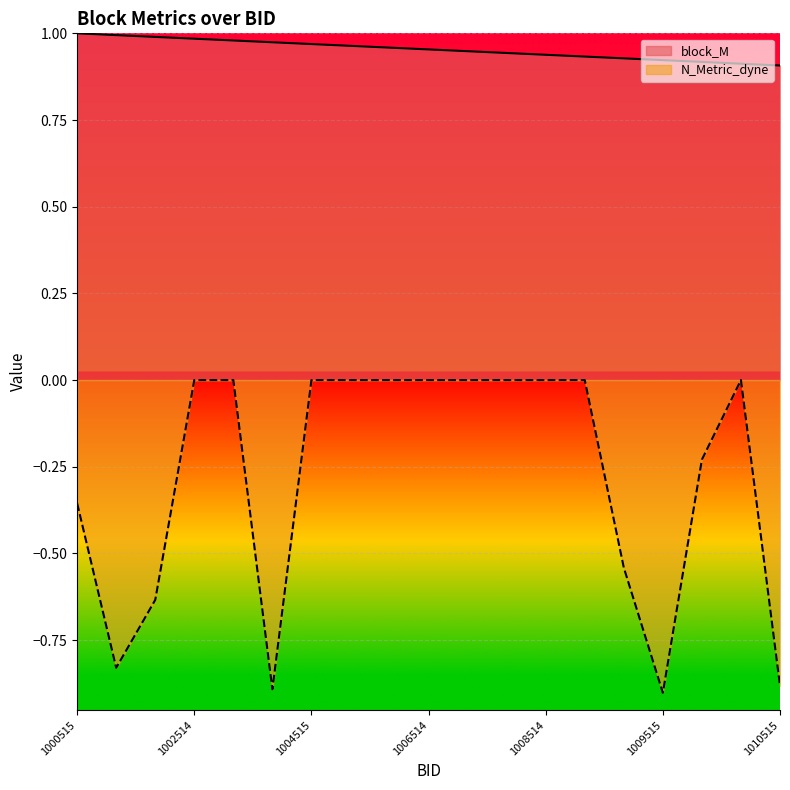

Is the value of N_Metric_dyne at 1009515 greater than the value of block_M at 1001514?

No